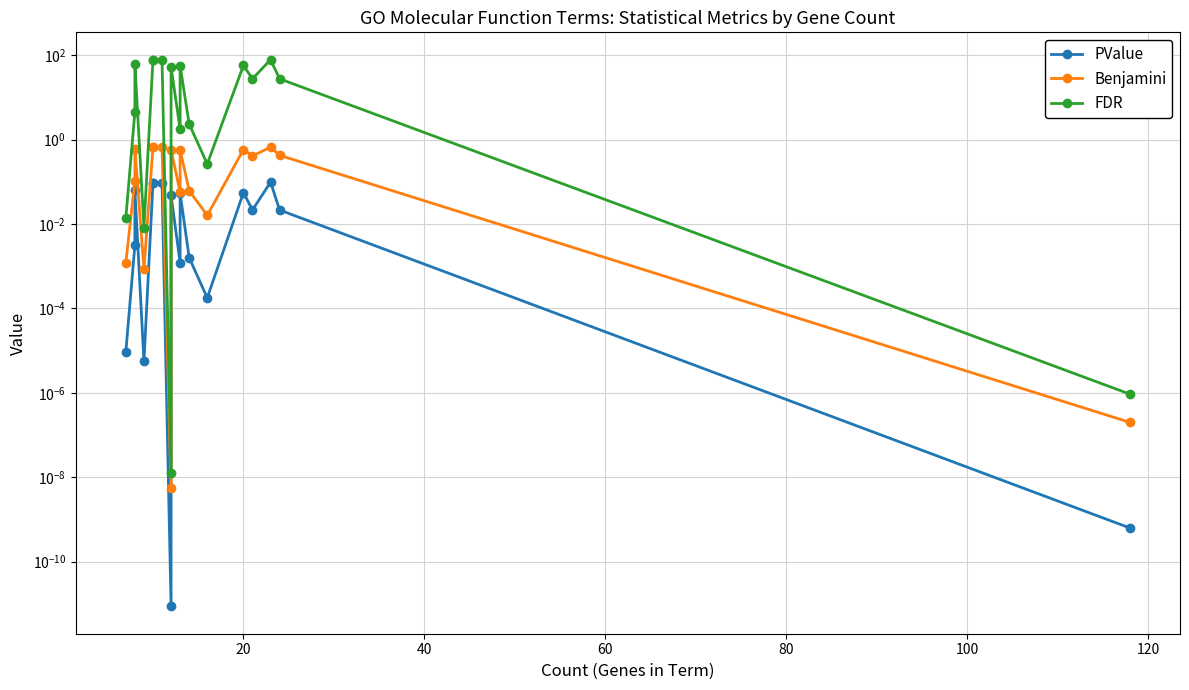

Is it true that PValue equals 0.0 at 20?

False